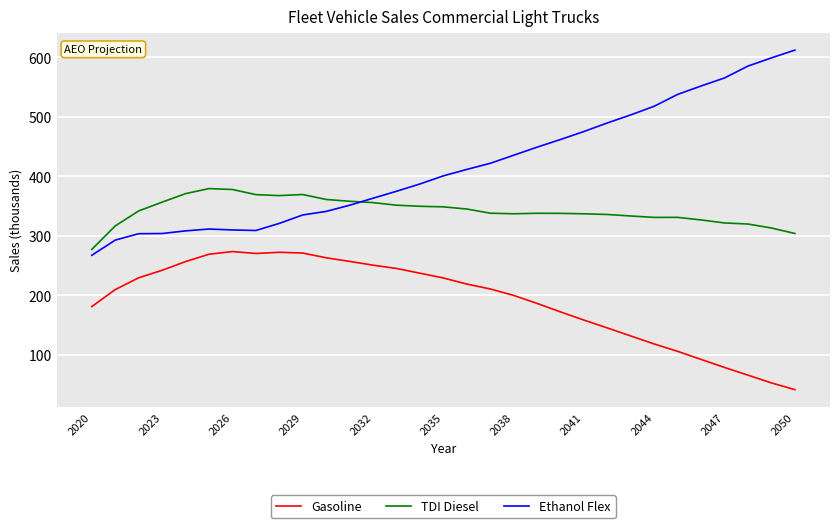

Rank the series by their average value, from lowest to highest.

Gasoline, TDI Diesel, Ethanol Flex